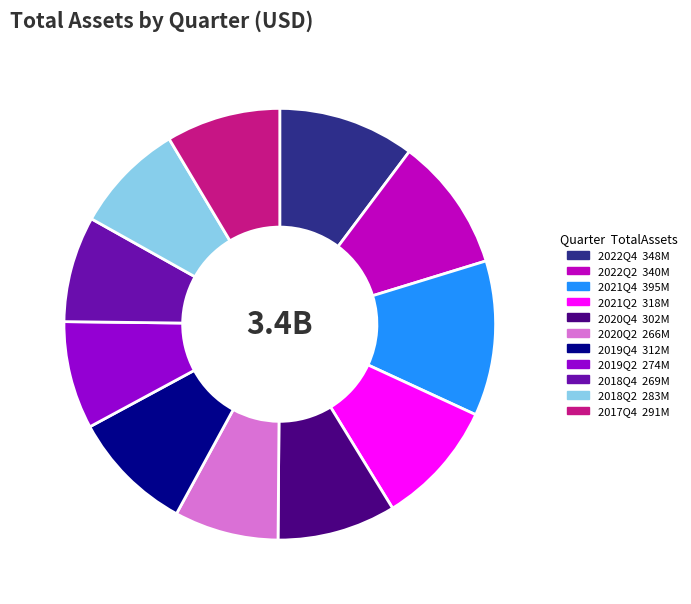

Count the number of slices in the pie.

11